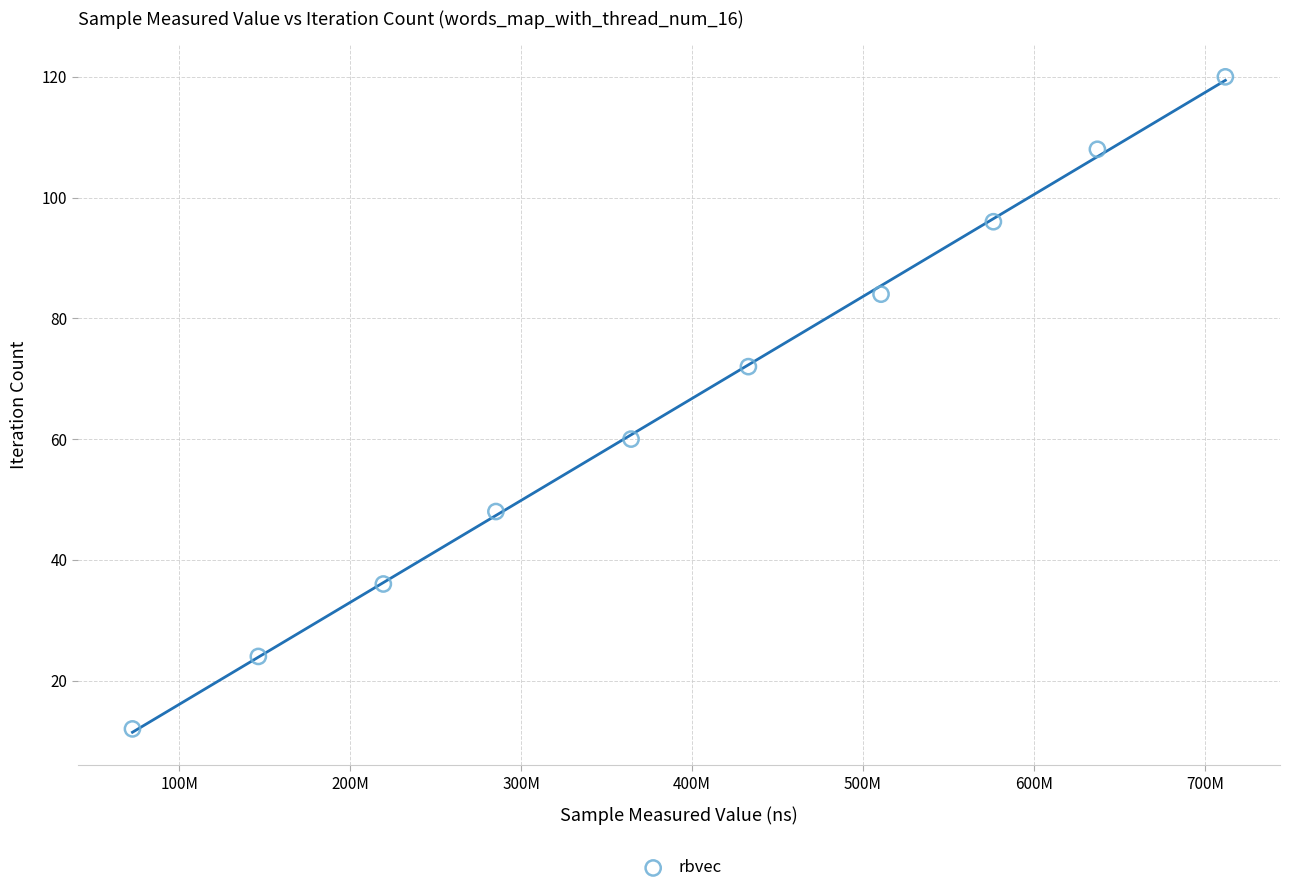

What is the range of X values (max minus min)?

639369901